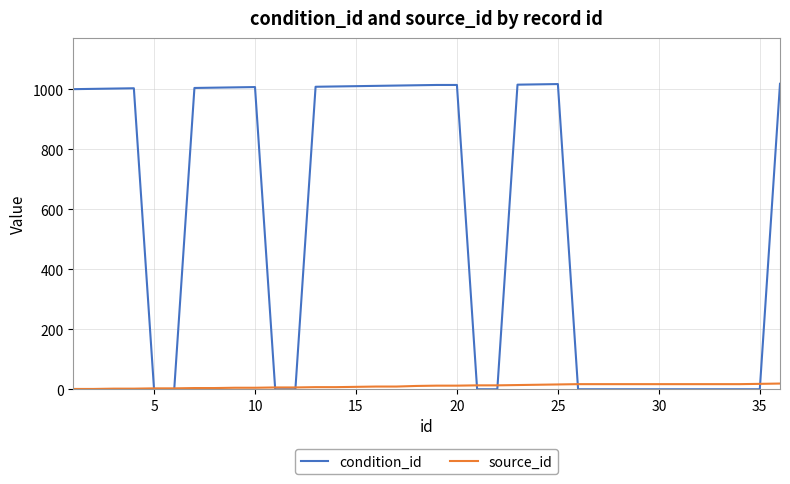

What is the difference between the maximum and minimum values in the condition_id series?

1019